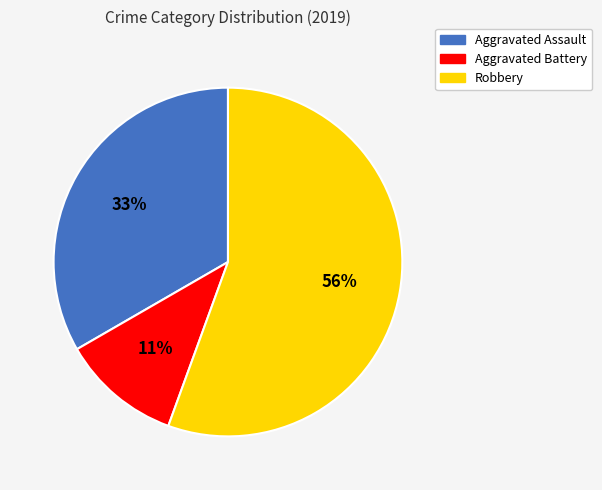

To the nearest percent, what is the combined percentage of Robbery and Aggravated Battery?

67%